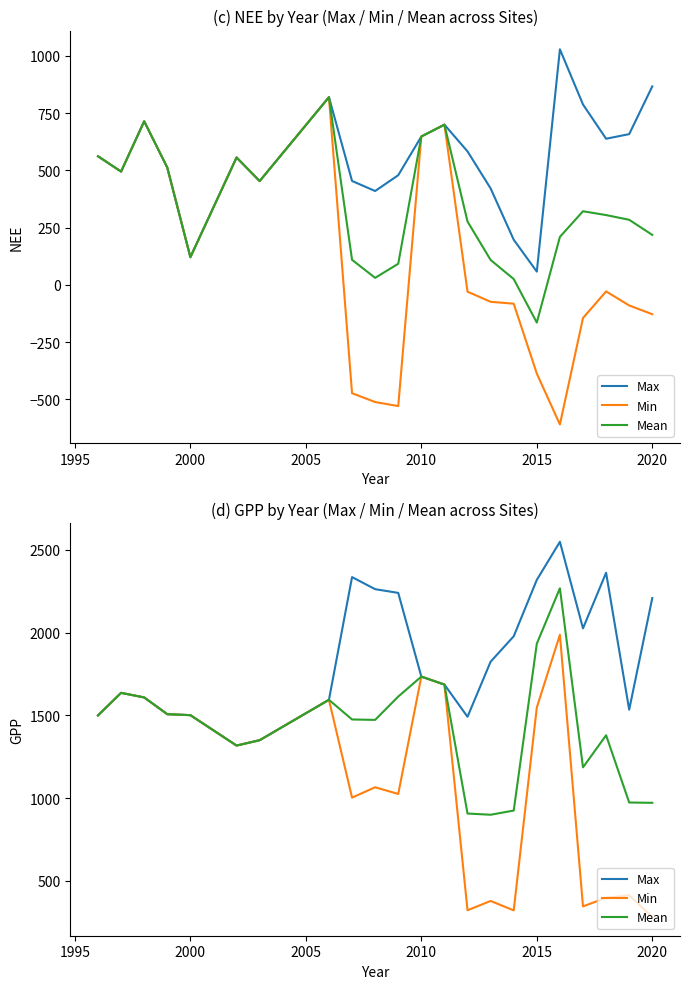

What are all the series names shown in the legend?

Max, Min, Mean